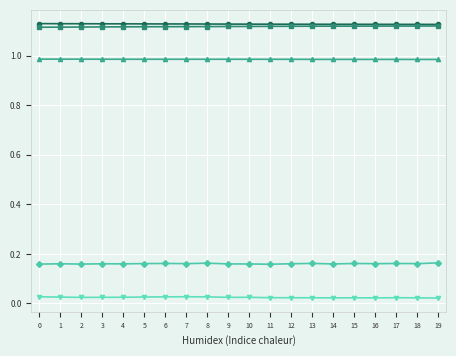

How many lines are shown in the chart?

5